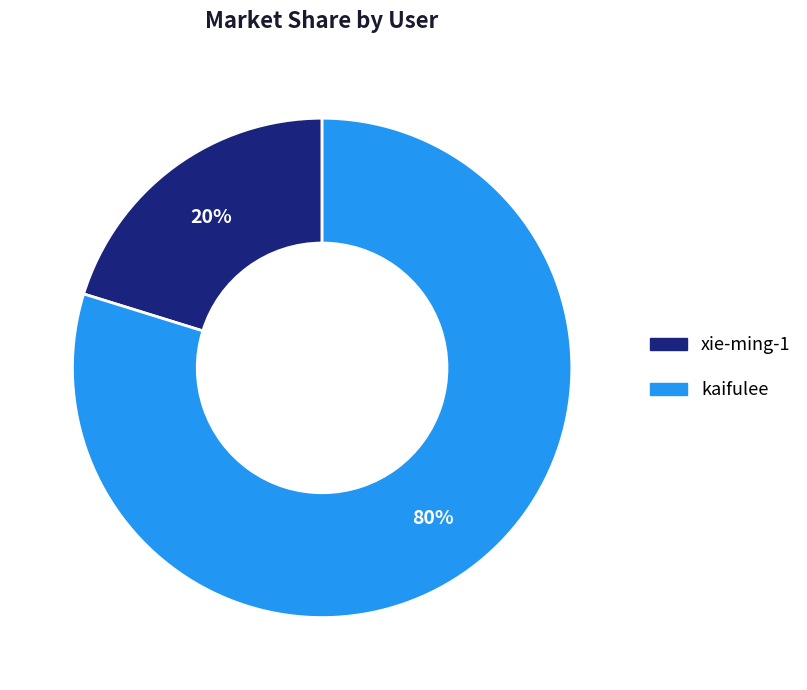

Rank the categories by value from highest to lowest.

kaifulee, xie-ming-1